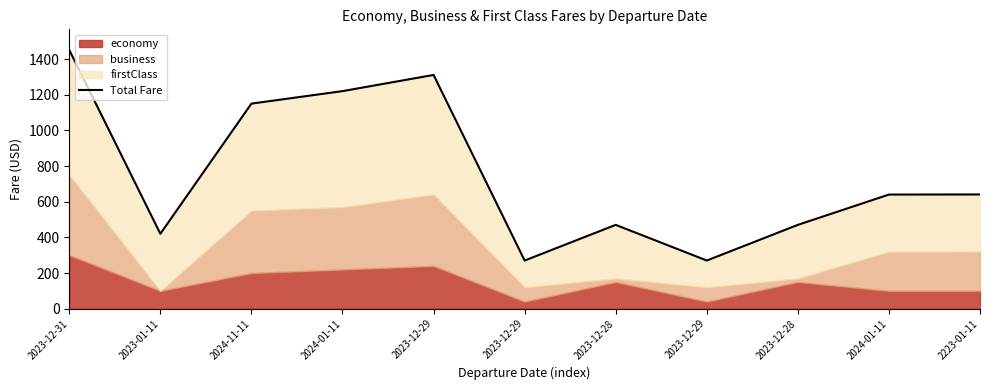

What is the change in value from 2024-01-11 to 2023-12-29?

+90.8